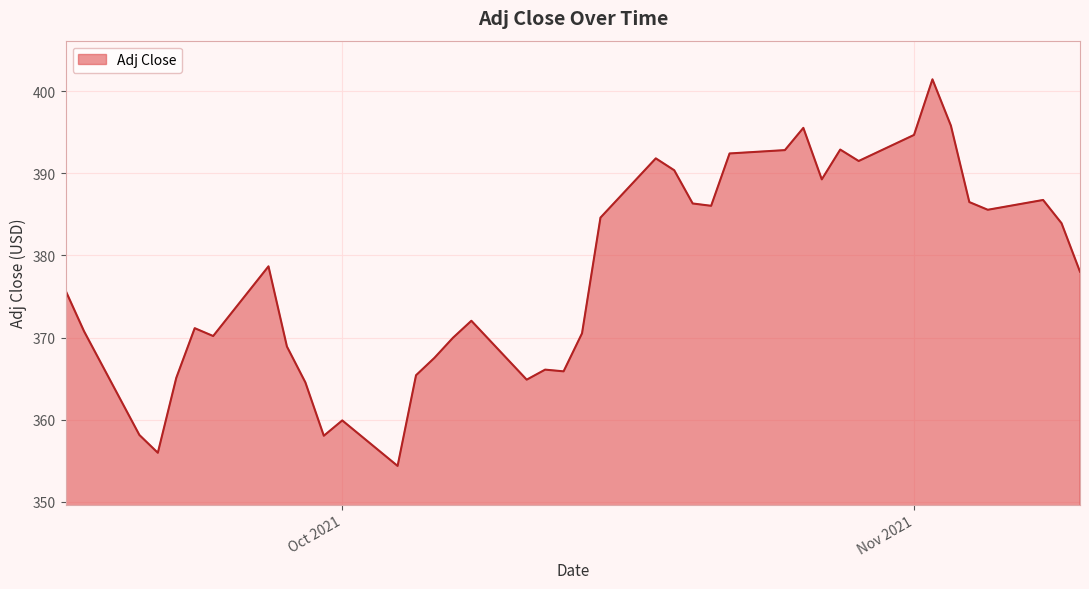

What is the smallest value displayed?

354.4